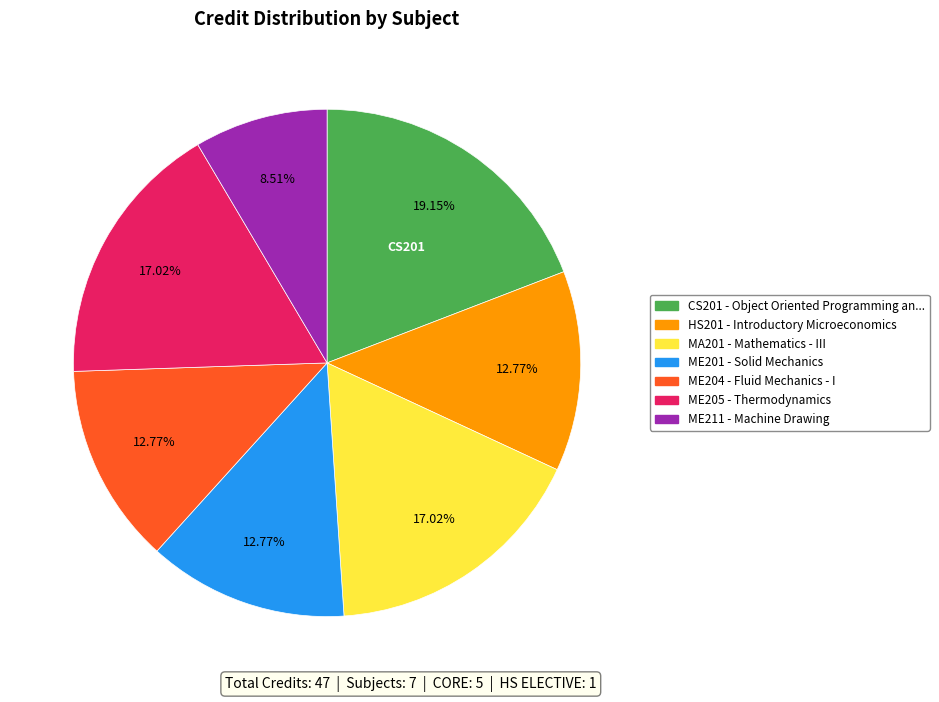

Is there a majority slice in this chart?

No